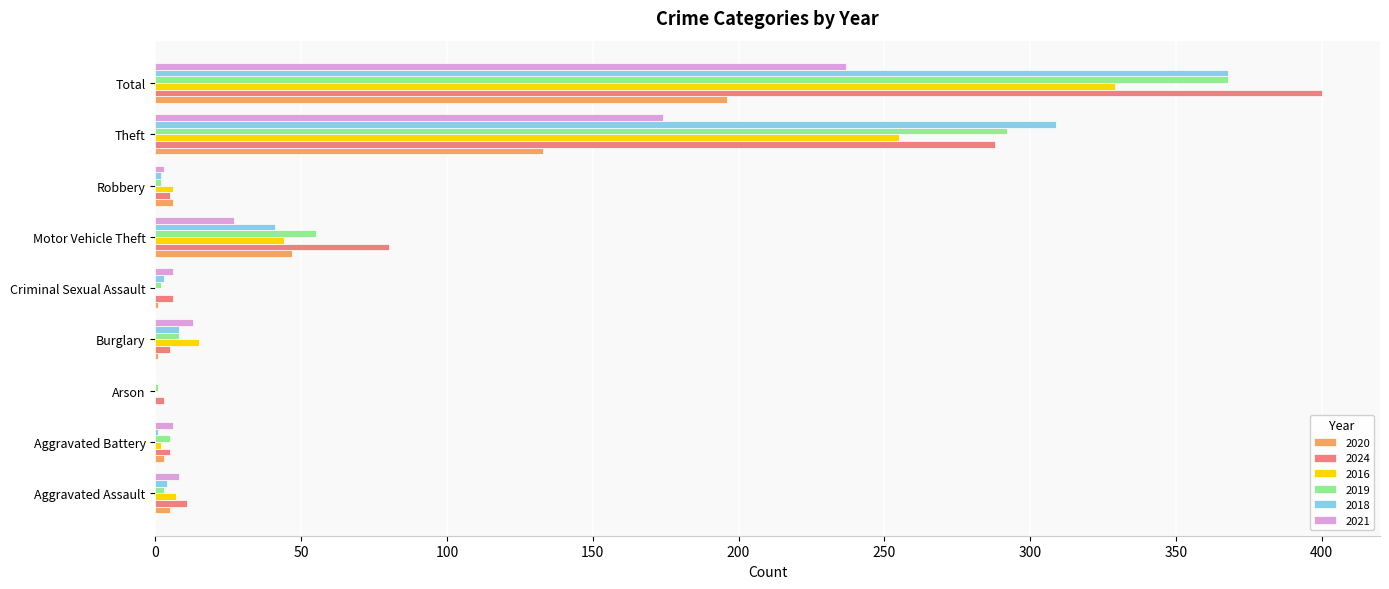

What is the sum of all 2021 values?

474